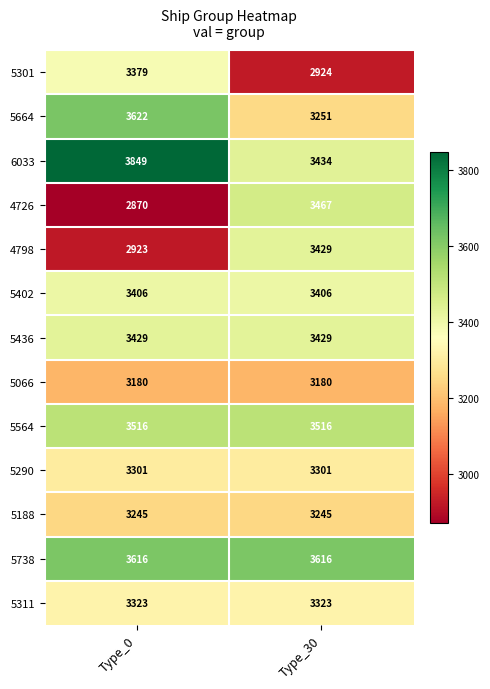

What is the difference between the maximum and minimum values in the 5664 series?

371